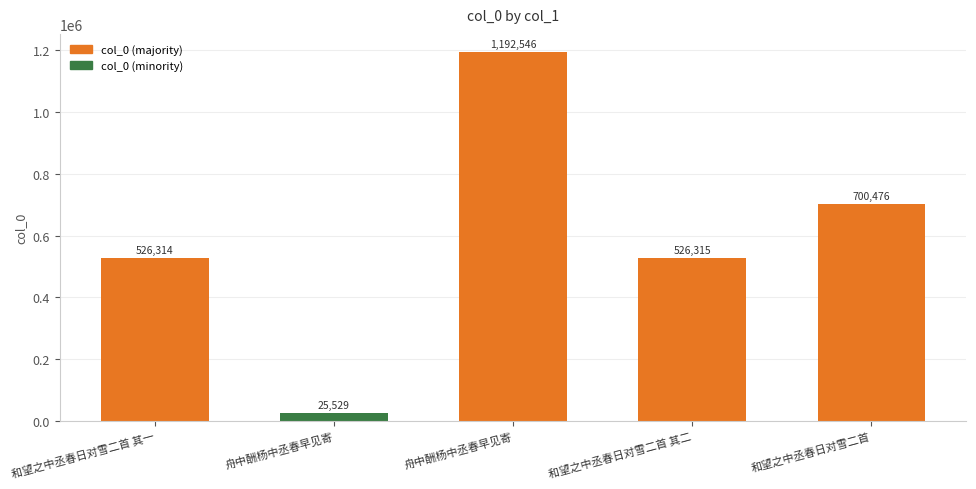

What is the minimum value shown in the chart?

25529